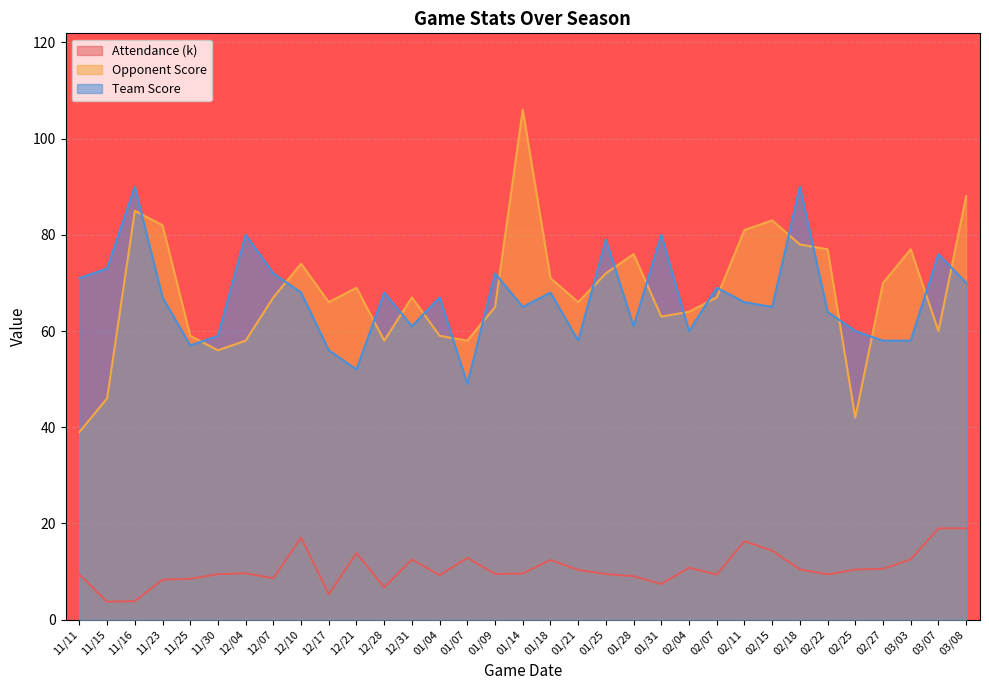

True or false: Team Score and Attendance intersect in this chart.

False